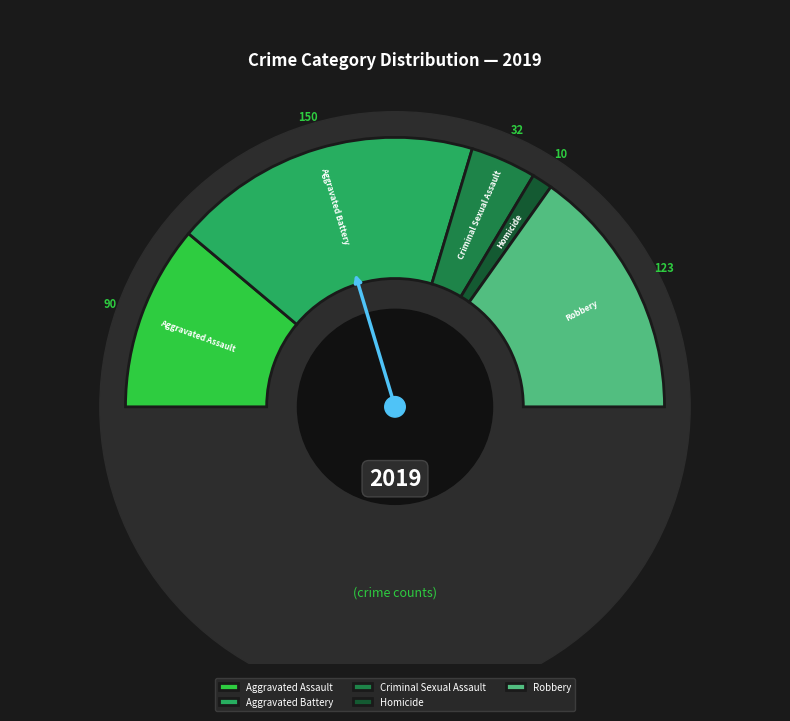

What is the total percentage of Aggravated Battery and Robbery?

67.4%